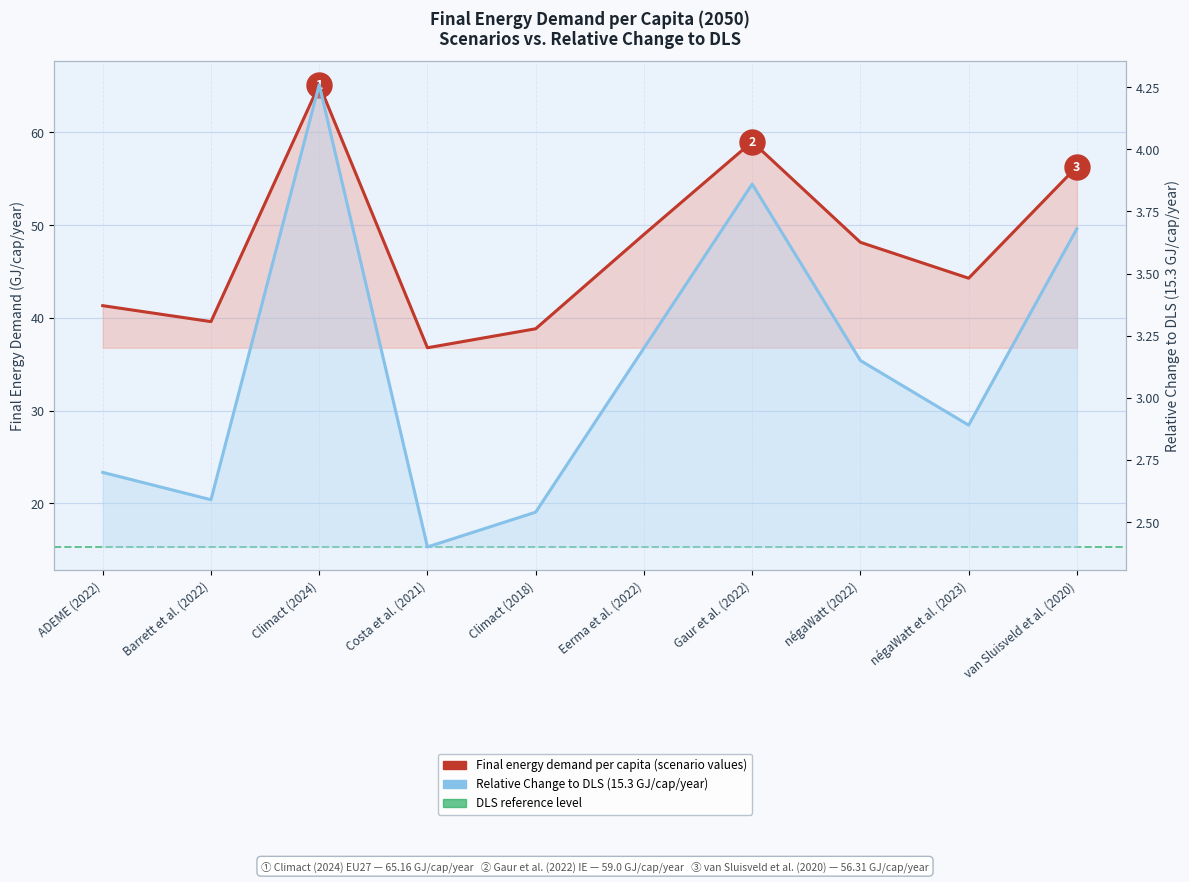

True or false: Value (GJ/cap/year) - Energy and Relative Change - Energy cross at least once.

False